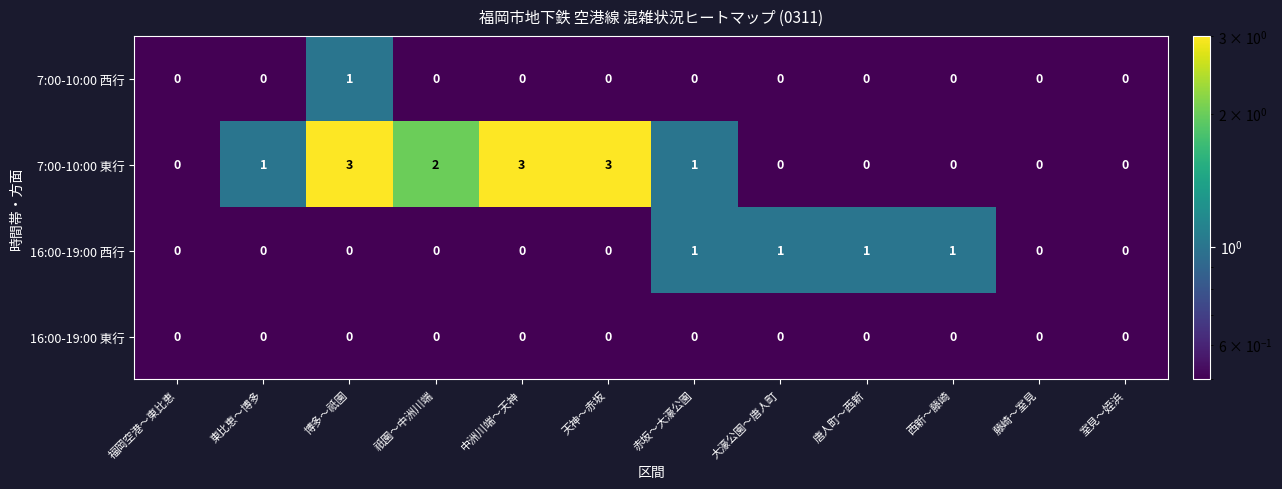

What is the difference between the 7:00-10:00 東行 values at 天神～赤坂 and 唐人町～西新?

3